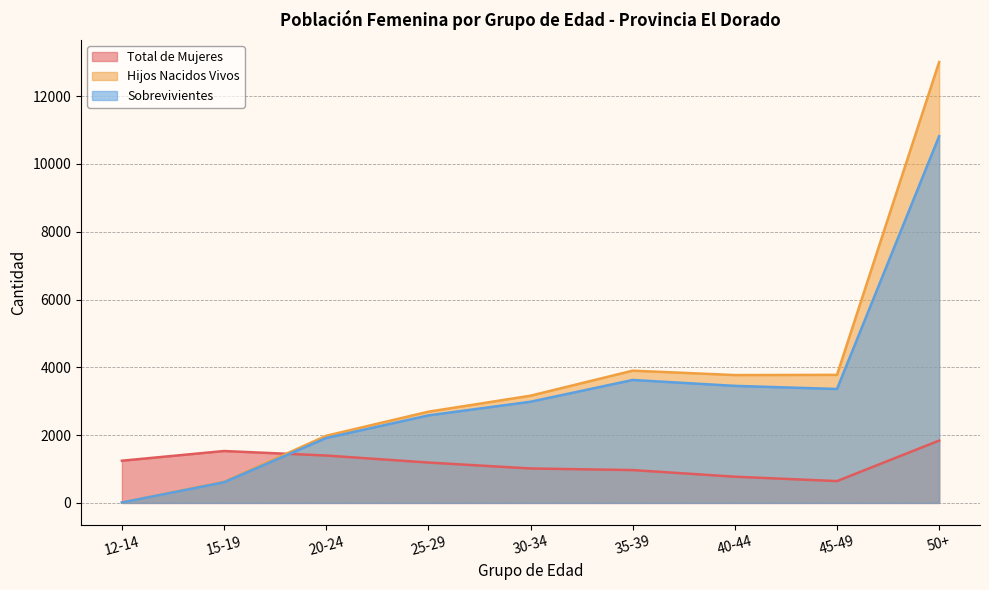

How many times do Hijos Nacidos Vivos and Total de Mujeres cross each other?

1